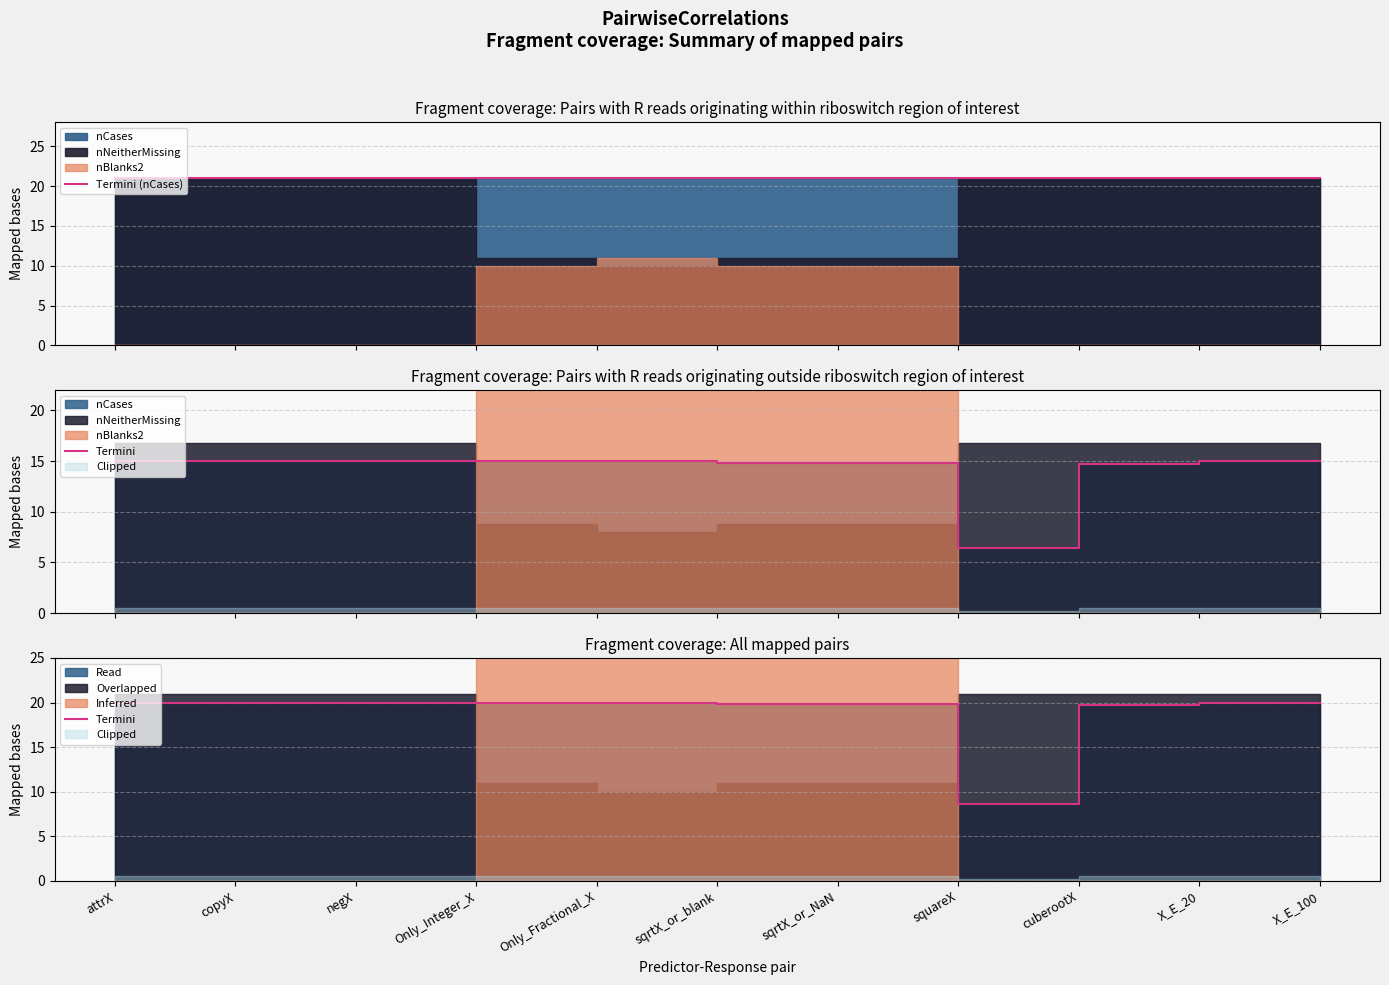

True or false: Termini and Termini (nCases) intersect in this chart.

False